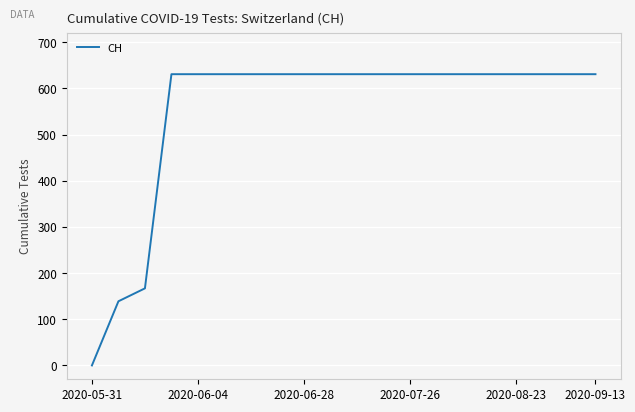

What is the maximum value shown in the chart?

631